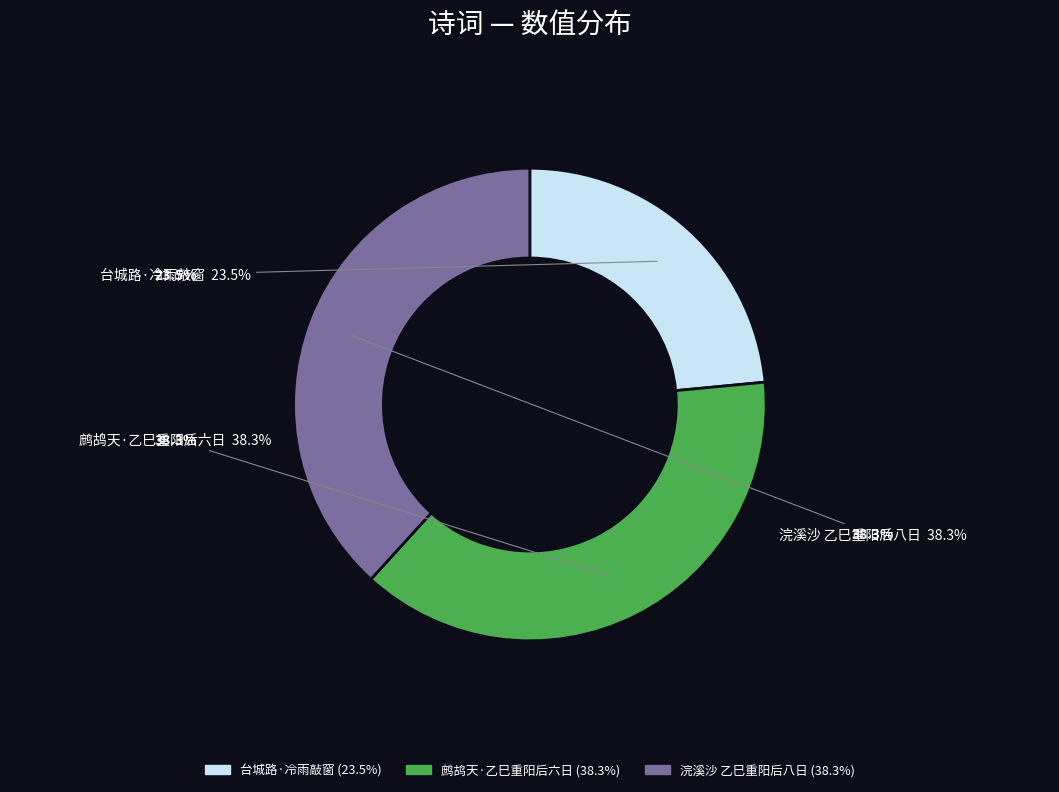

Is there a majority slice in this chart?

No